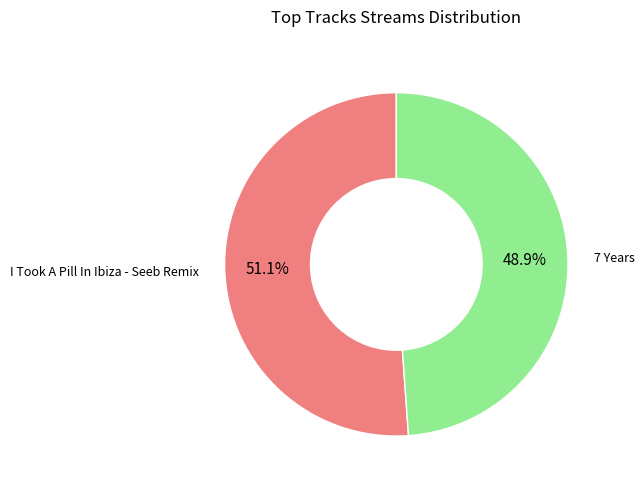

Is there any slice that represents more than half of the pie?

Yes